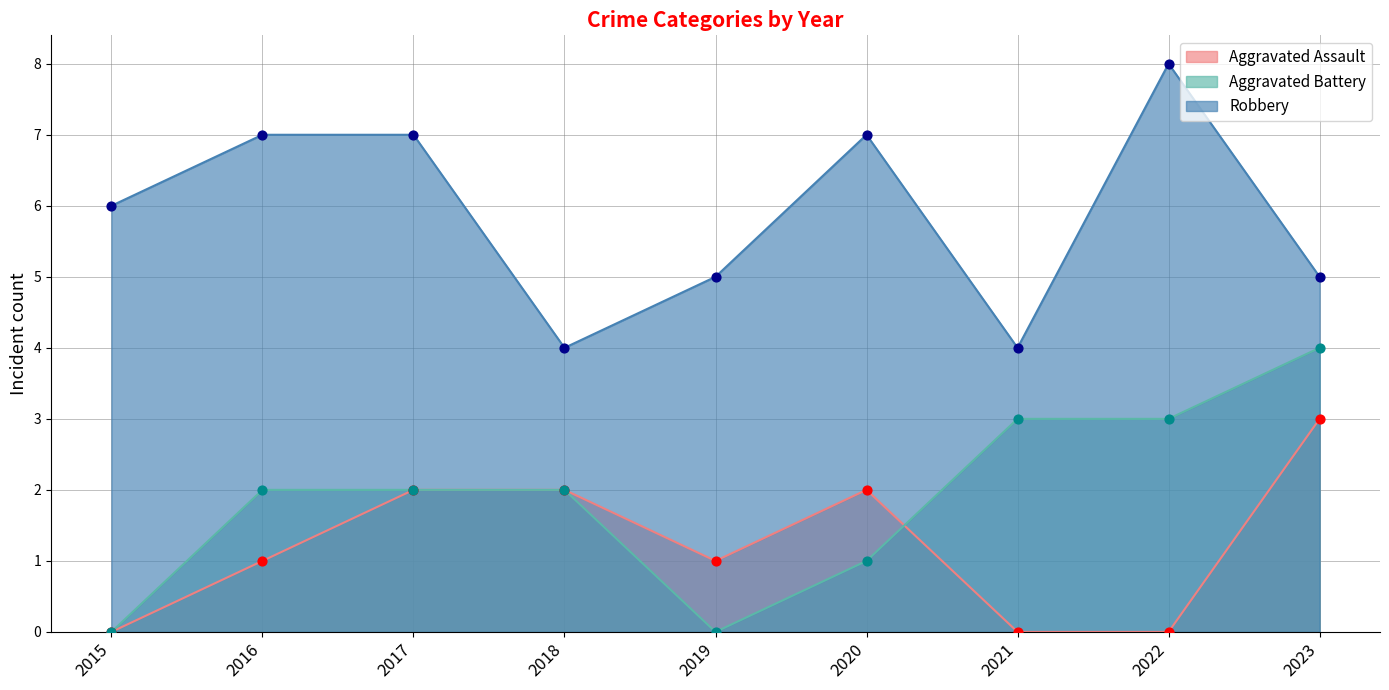

What are all the series names shown in the legend?

Aggravated Assault, Aggravated Battery, Robbery